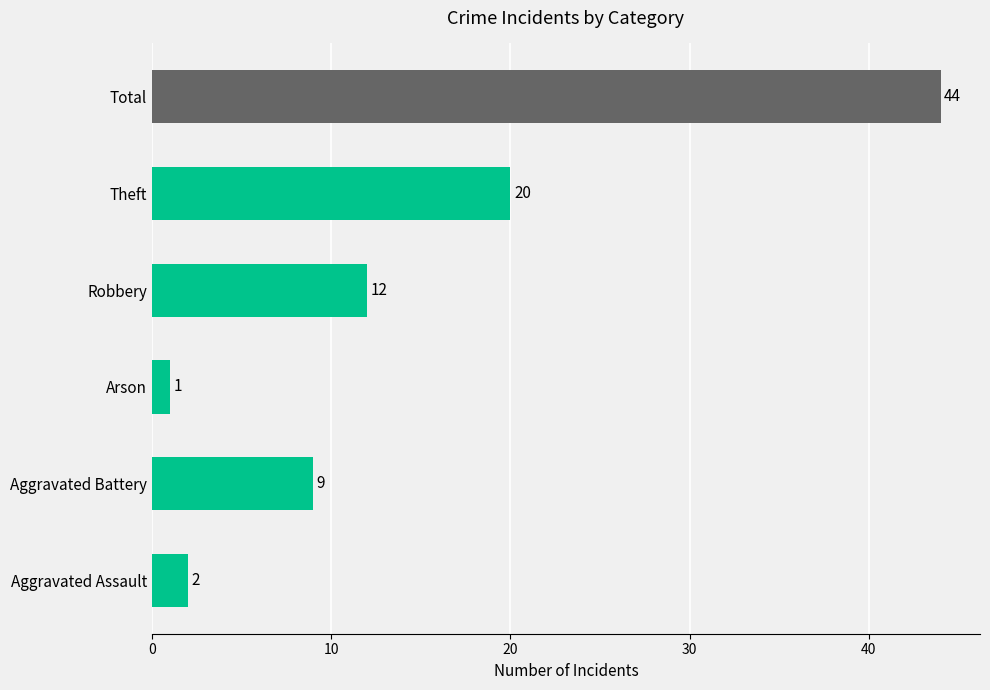

Where is the data nearest to the value 22?

Theft